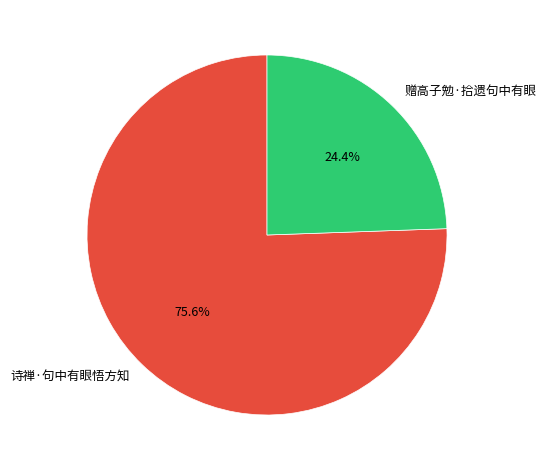

Count the number of slices in the pie.

2